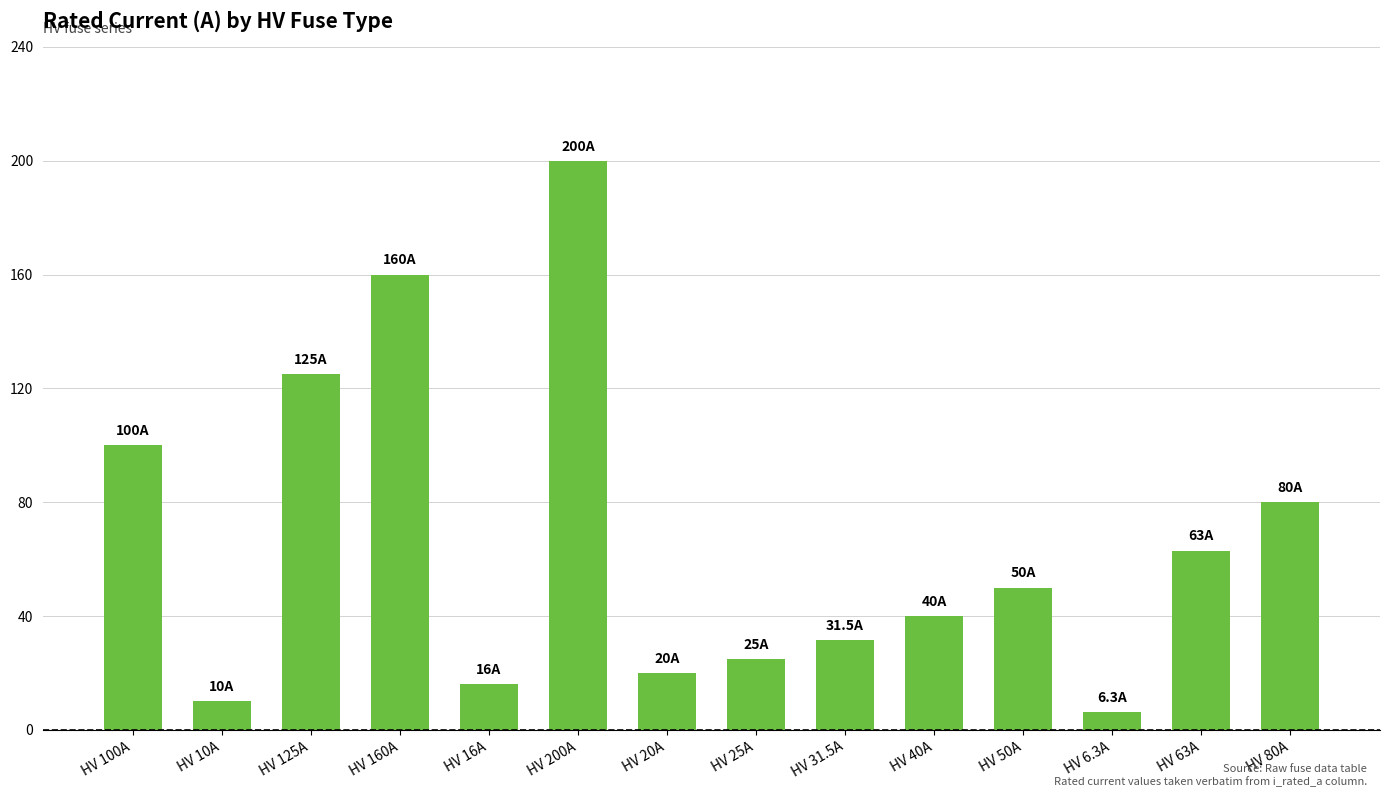

Where is the data nearest to the value 103?

HV 100A